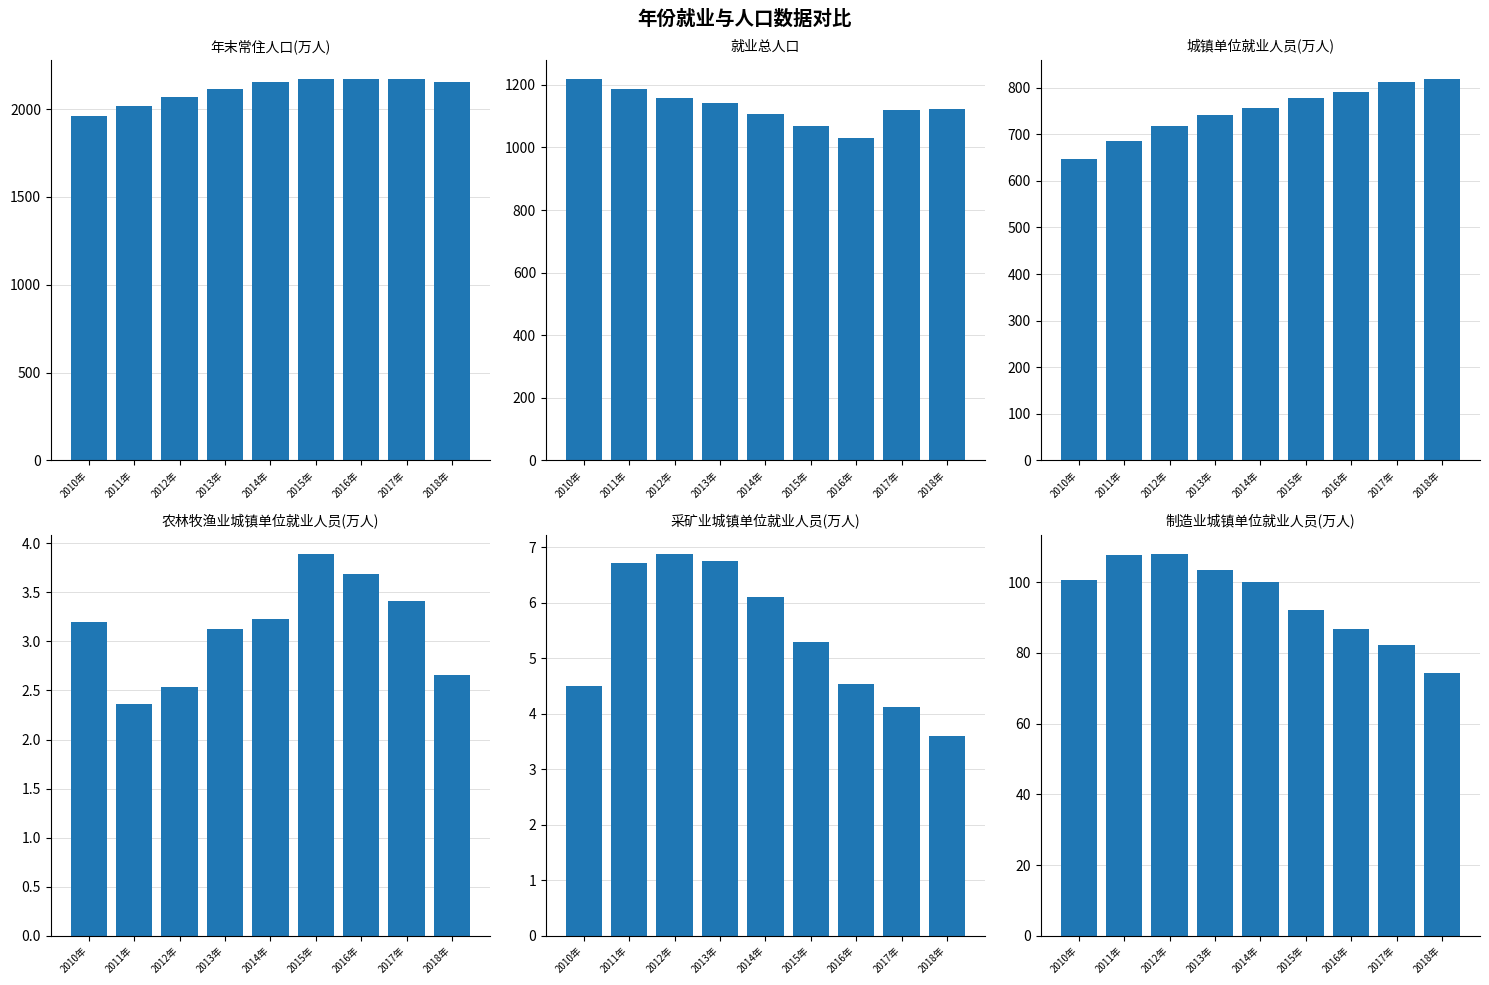

Which series has the widest spread of values?

年末常住人口(万人)